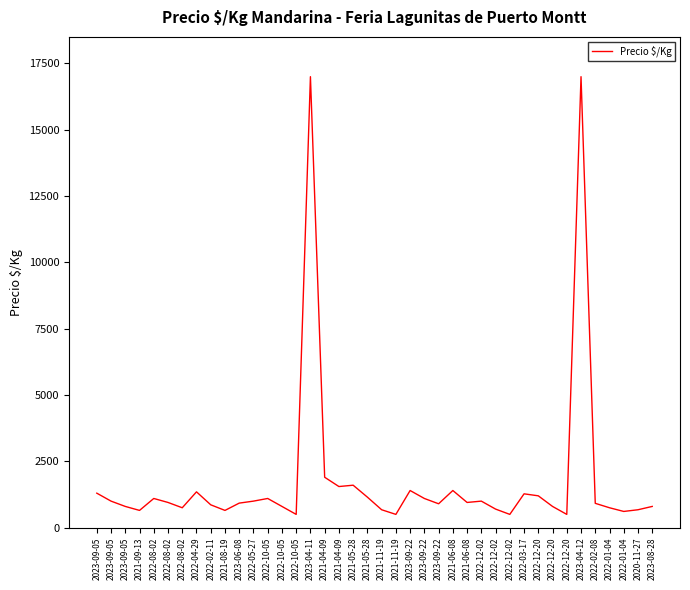

The chart shows a value of 1649 at 2023-09-05. True or false?

False